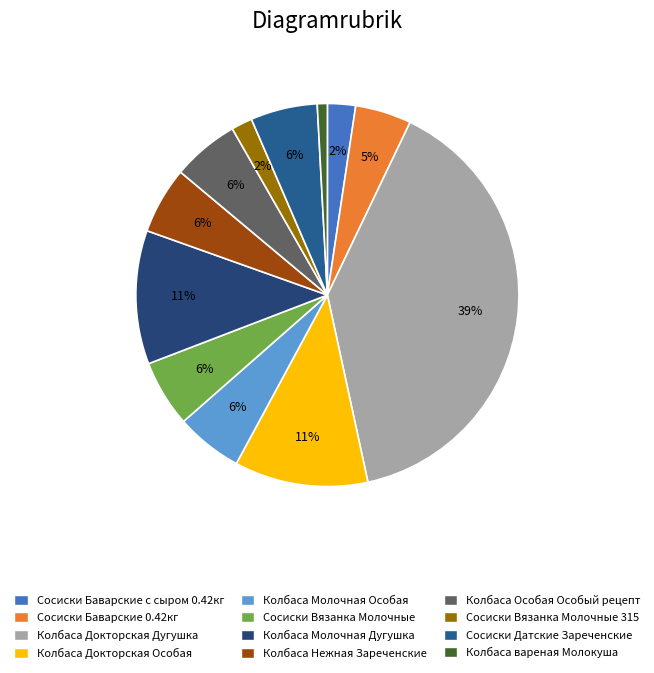

To the nearest percent, what is the average slice percentage?

8%